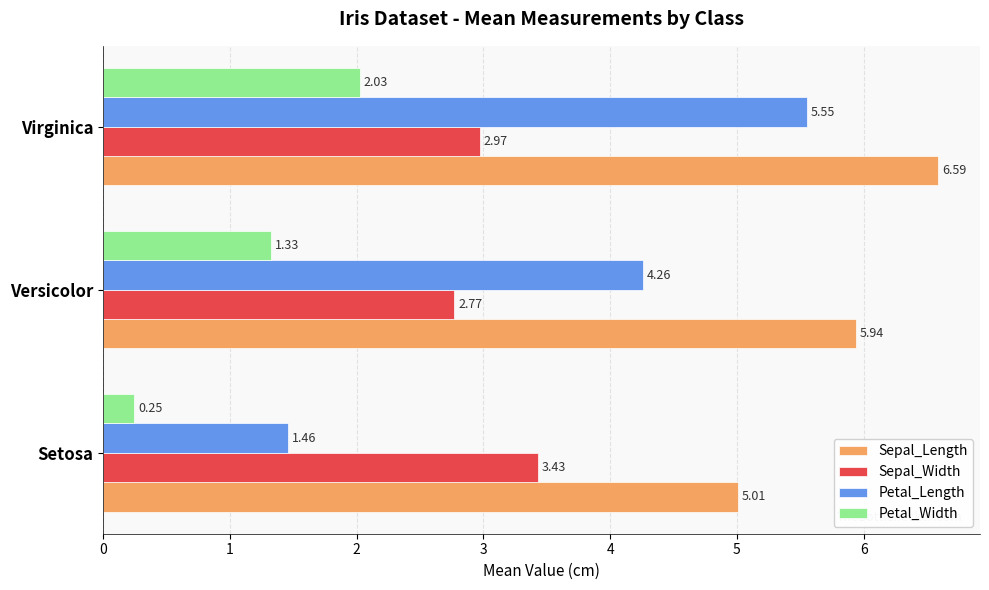

At which category is the sum across all series the highest?

Virginica